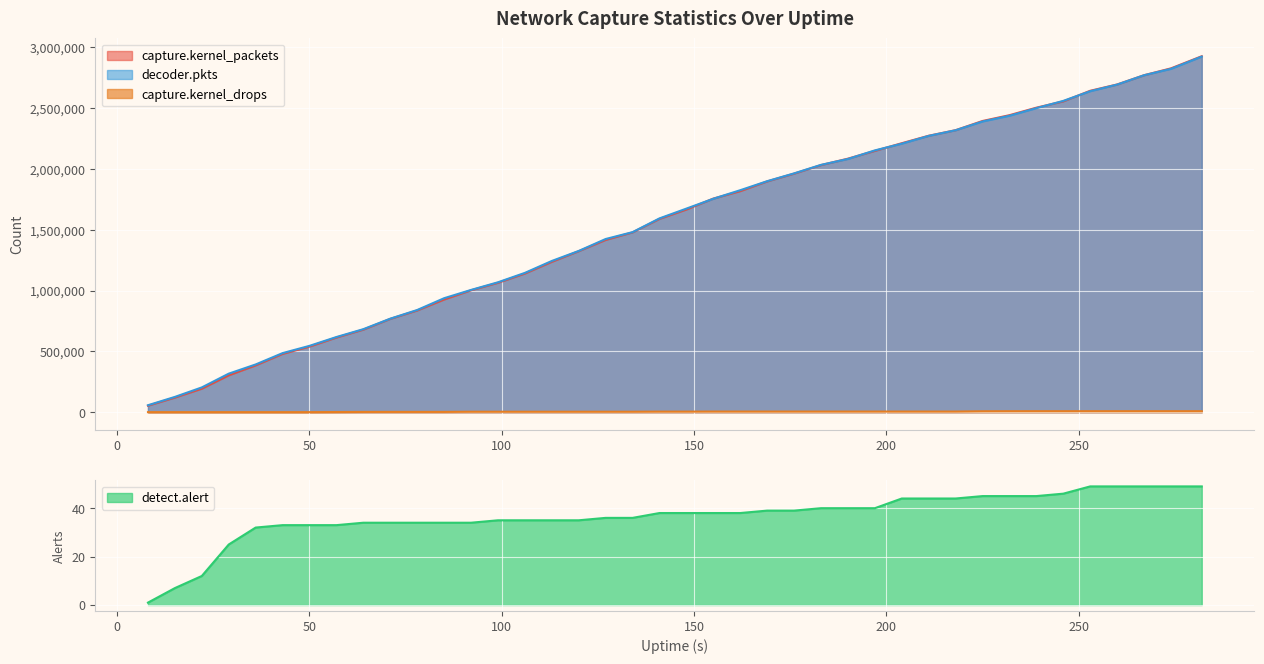

Which series changed the most between 36 and 267?

capture.kernel_packets